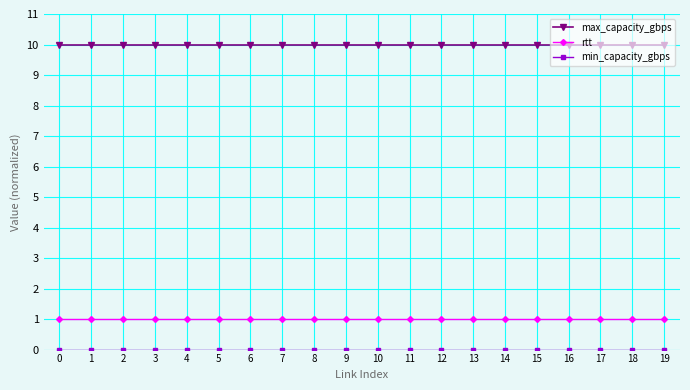

True or false: rtt and max_capacity_gbps cross at least once.

False